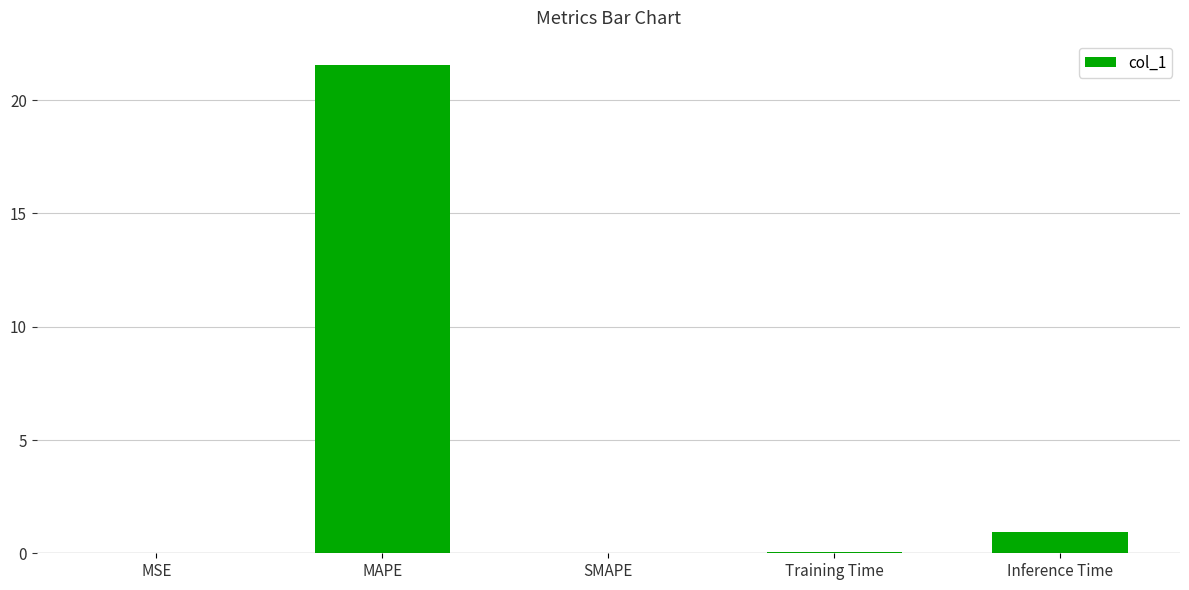

How many categories are shown in the chart?

5